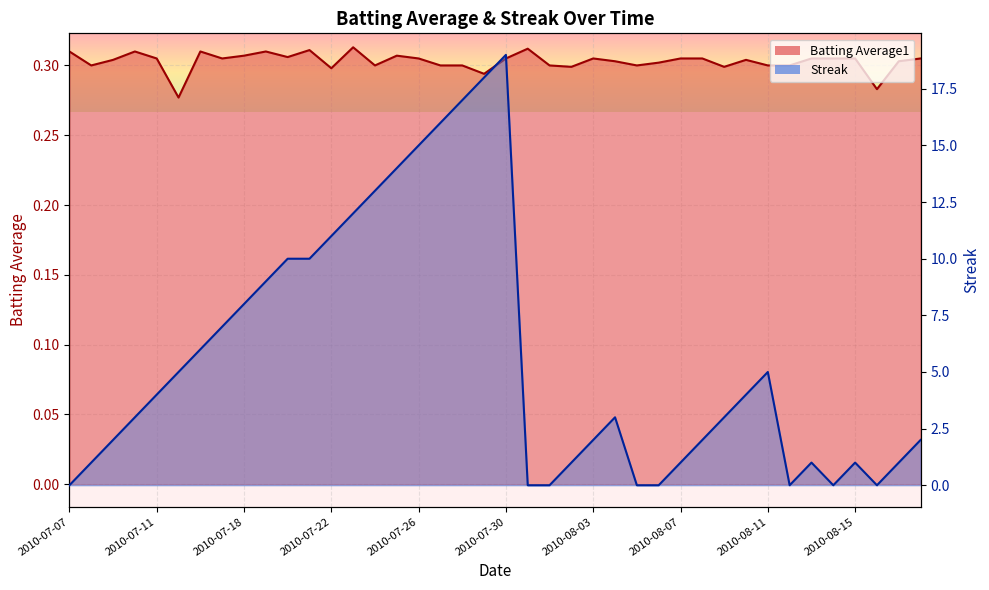

Is the value of Streak at 2010-07-21 greater than the value of Batting Average1 at 2010-07-08?

Yes